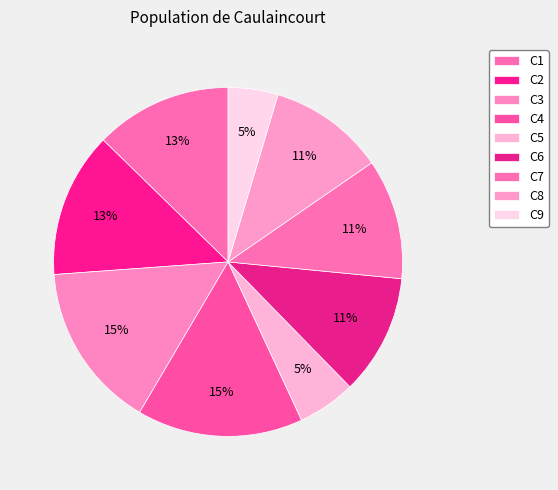

Which has a higher value, C1 or C8?

C1